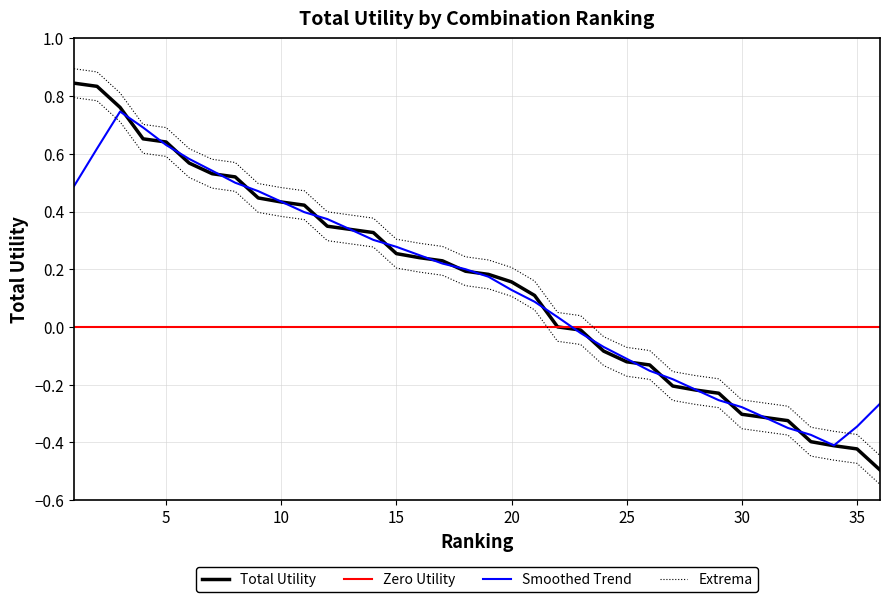

What is the value of the 21st point from the left?

0.1